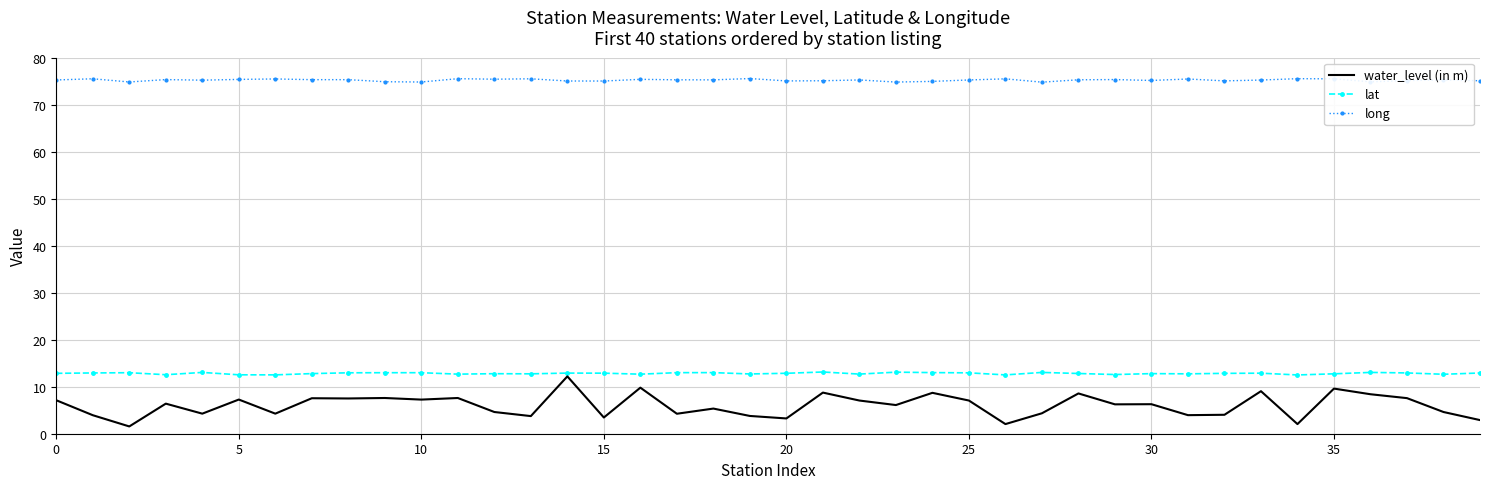

True or false: water_level (in m) and long intersect in this chart.

False